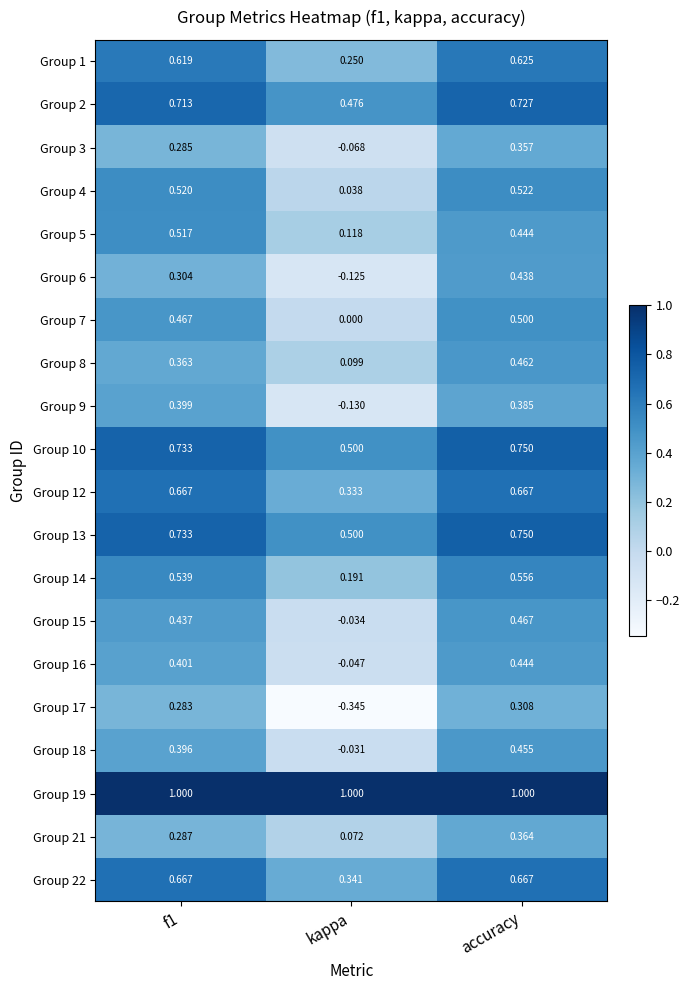

At which category is the sum across all series the highest?

accuracy